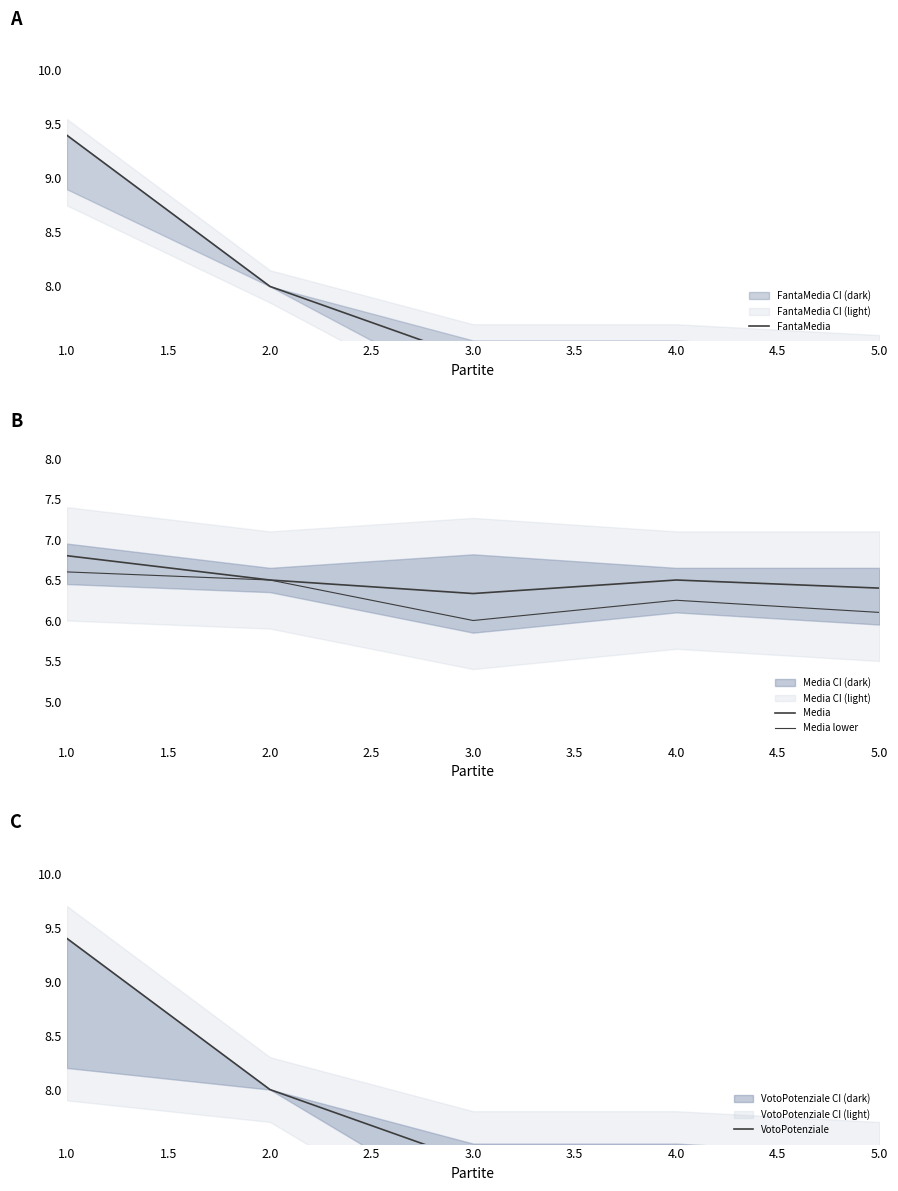

What is the difference between the highest and lowest values at 1.0?

2.8